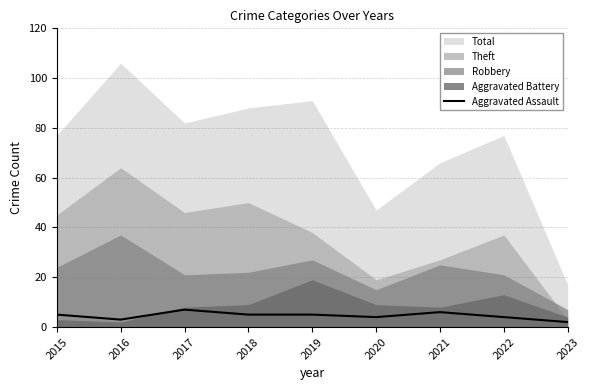

The Aggravated Assault series shows 2 at 2017. True or false?

False